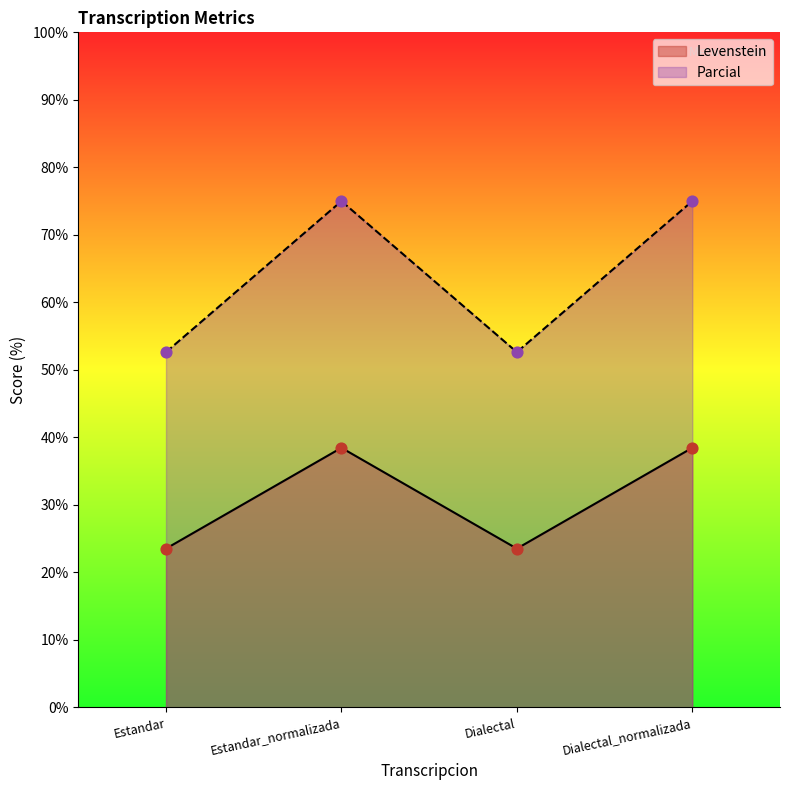

At which category is the sum across all series the highest?

Estandar_normalizada